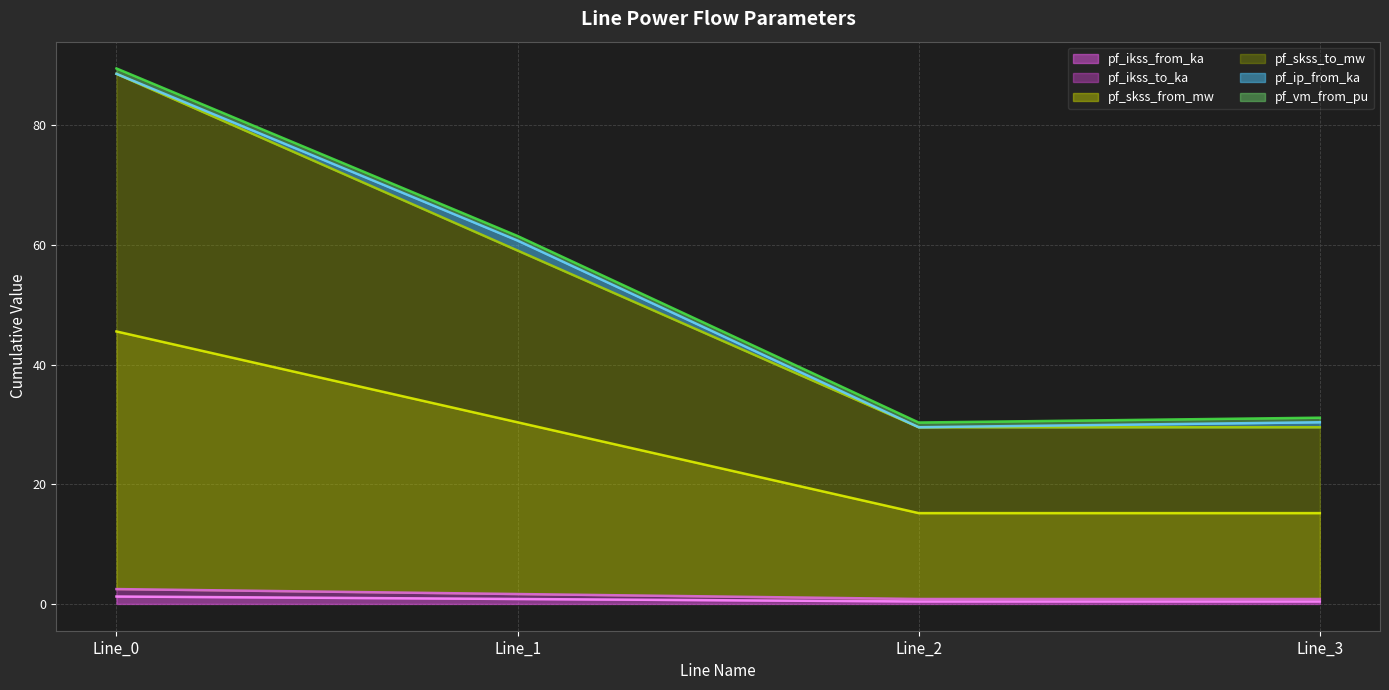

What is the value of the pf_skss_to_mw point at the 1st from the left?

88.6